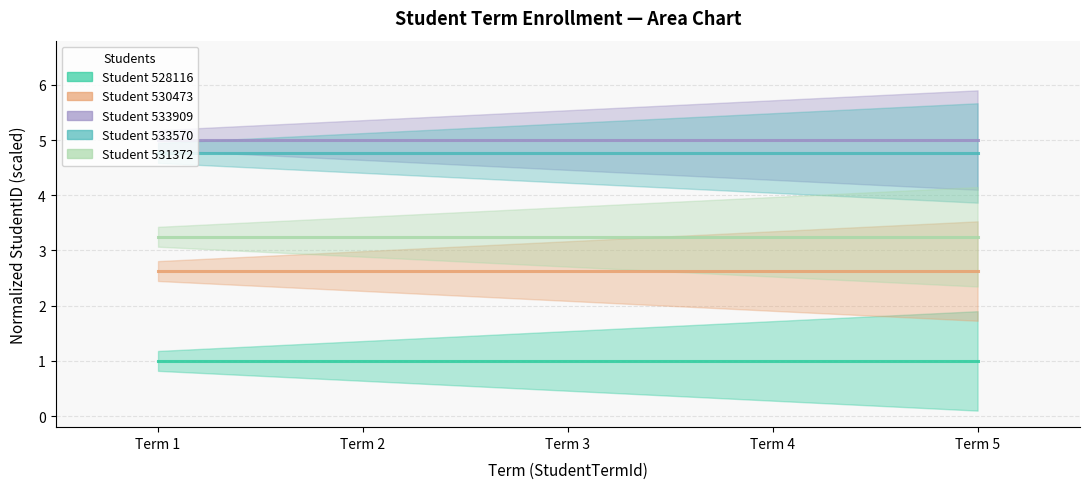

What is the smallest value displayed?

1.0